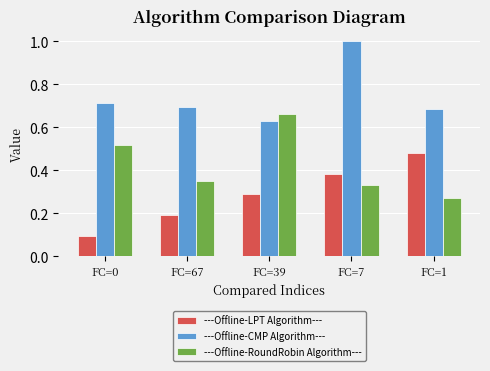

Between FC=7 and FC=1, which series saw the biggest shift?

---Offline-CMP Algorithm---